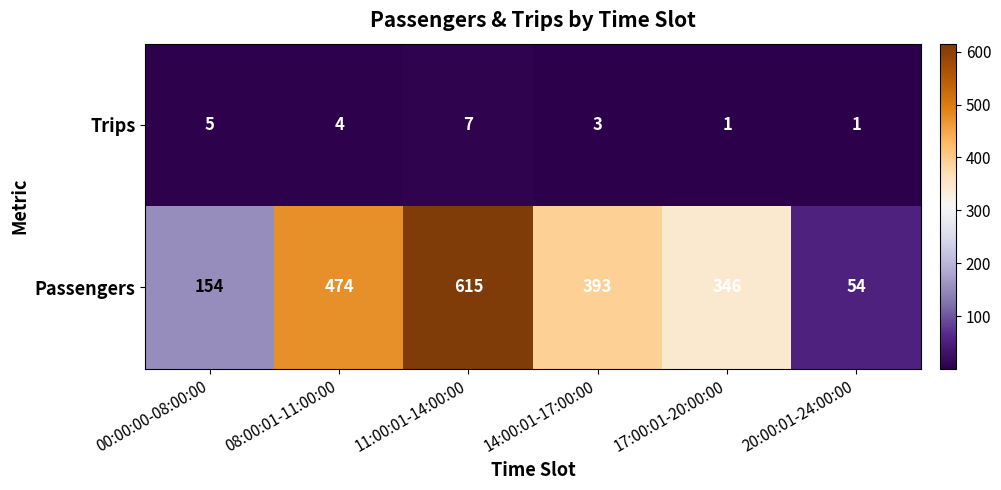

At which label does Passengers reach its minimum?

20:00:01-24:00:00